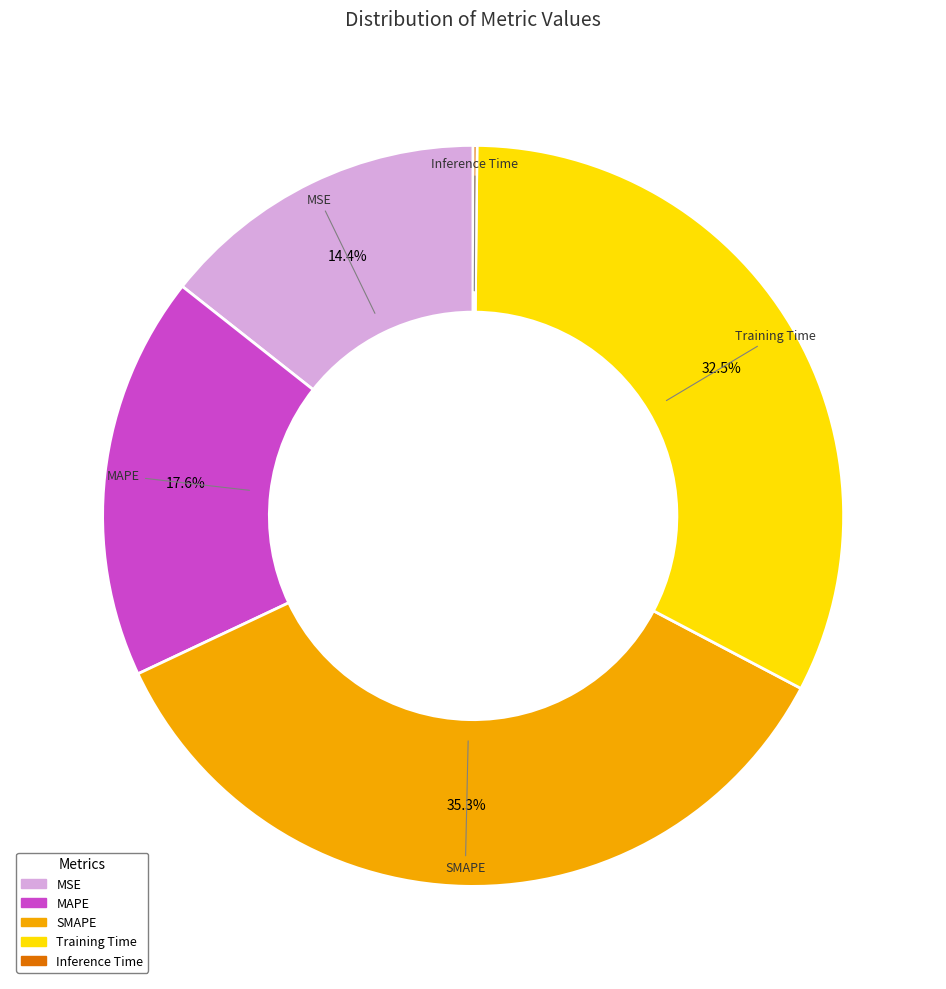

Which category has the biggest portion of the pie?

SMAPE